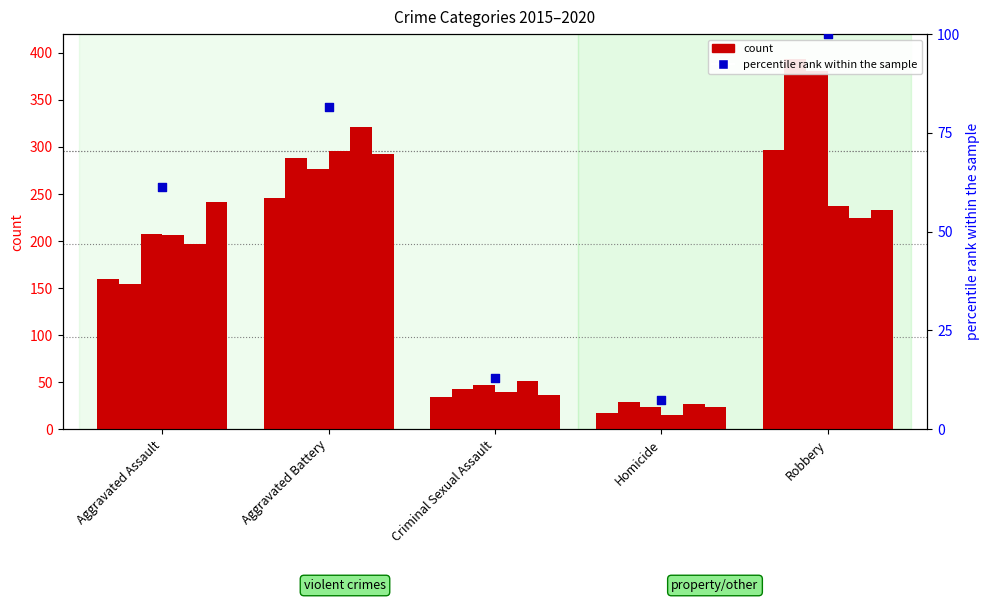

Approximately how many times larger is the value at Aggravated Assault compared to Homicide?

8.3